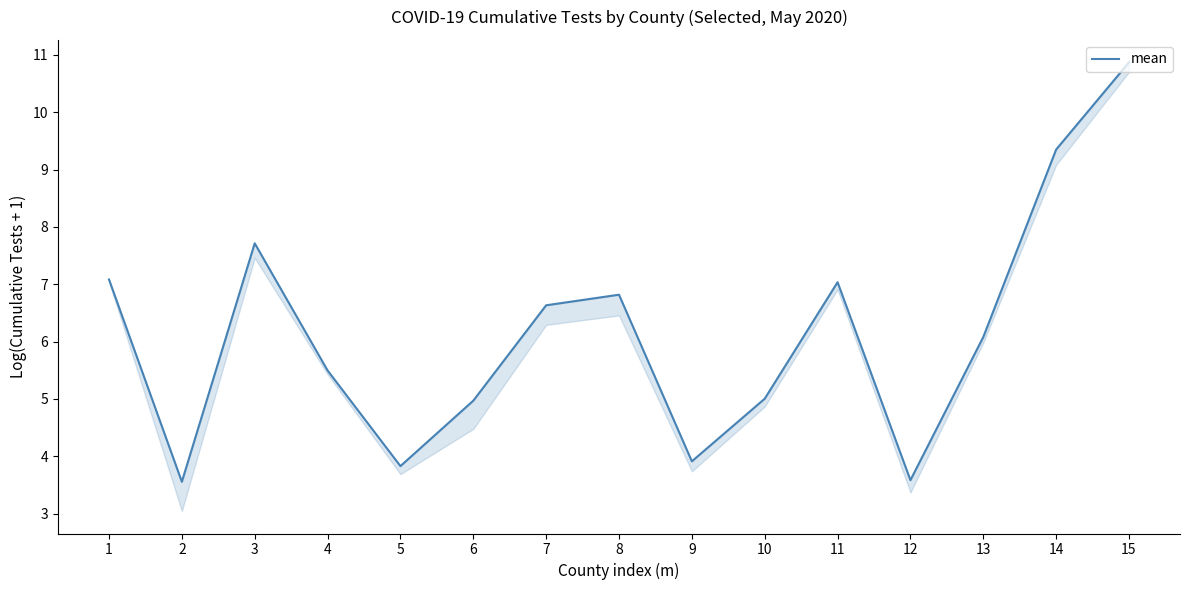

At which category does the data reach its first local peak?

3